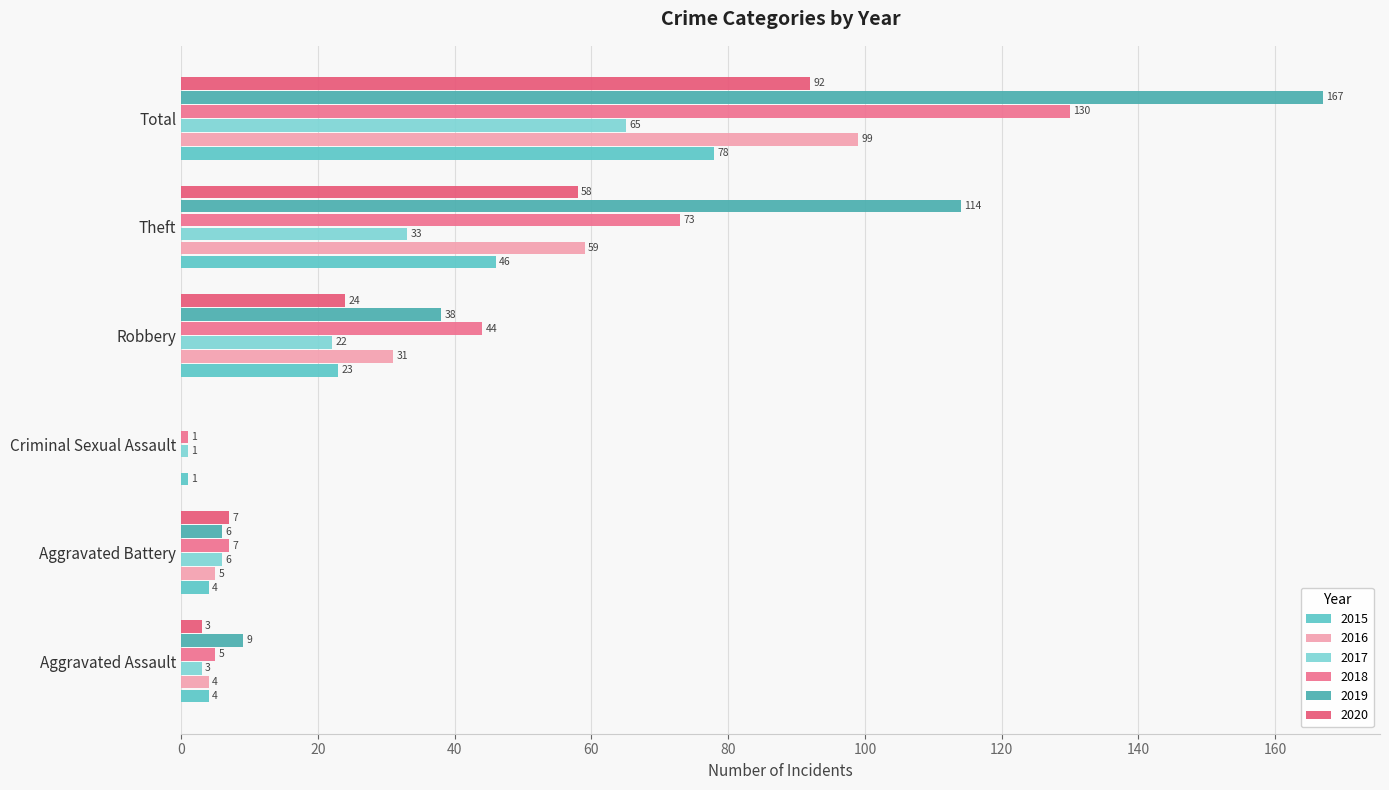

At which label is 2016 closest to 49?

Theft